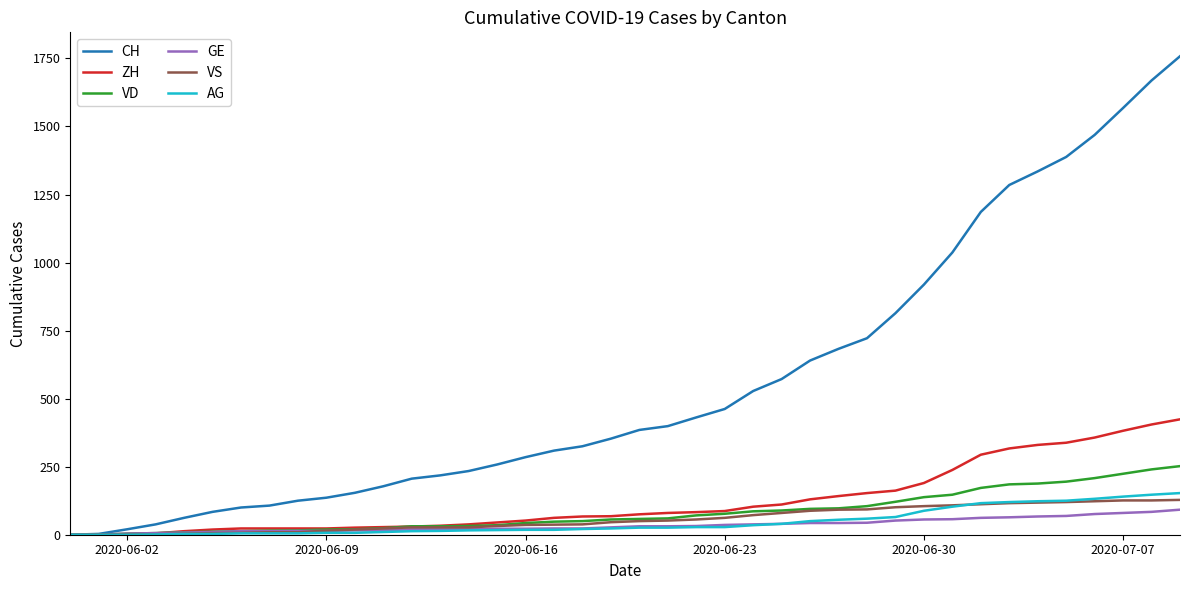

What is the maximum value for GE?

92